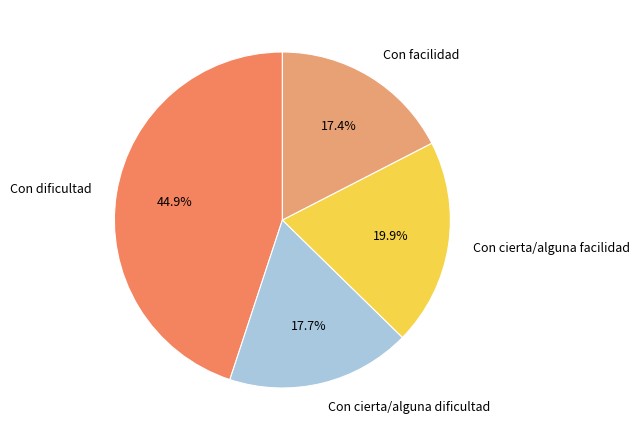

Which slice is the largest?

Con dificultad